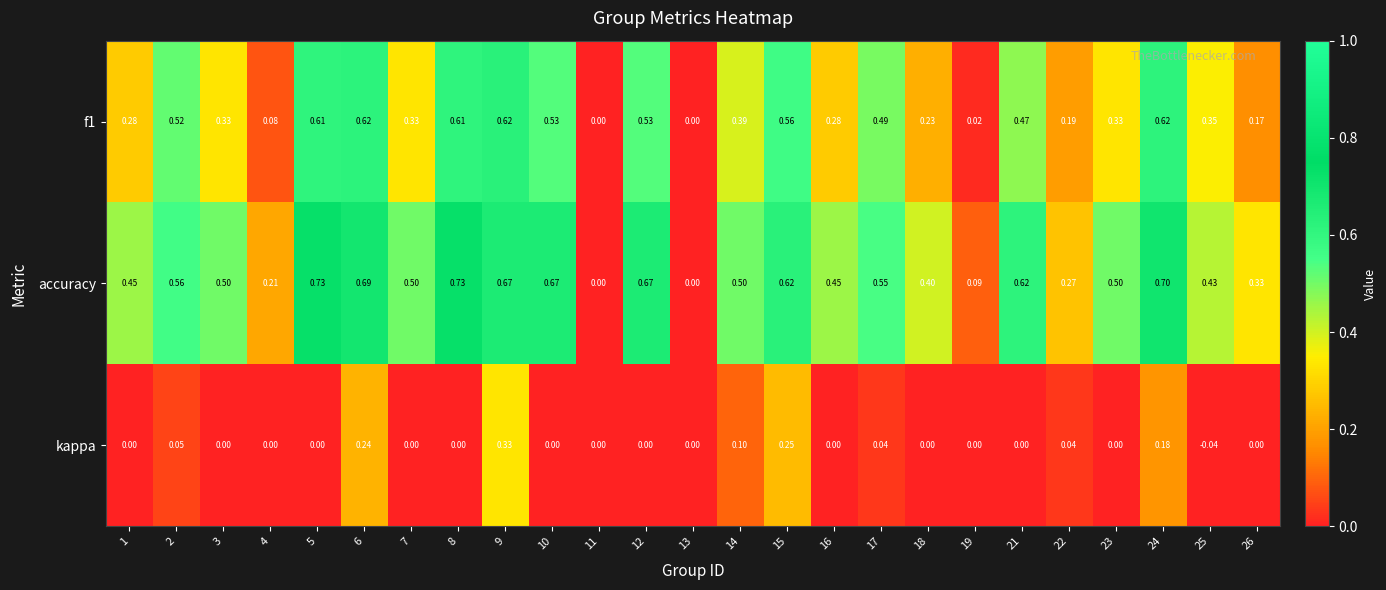

At 25, list the series in order from smallest to largest.

kappa, f1, accuracy